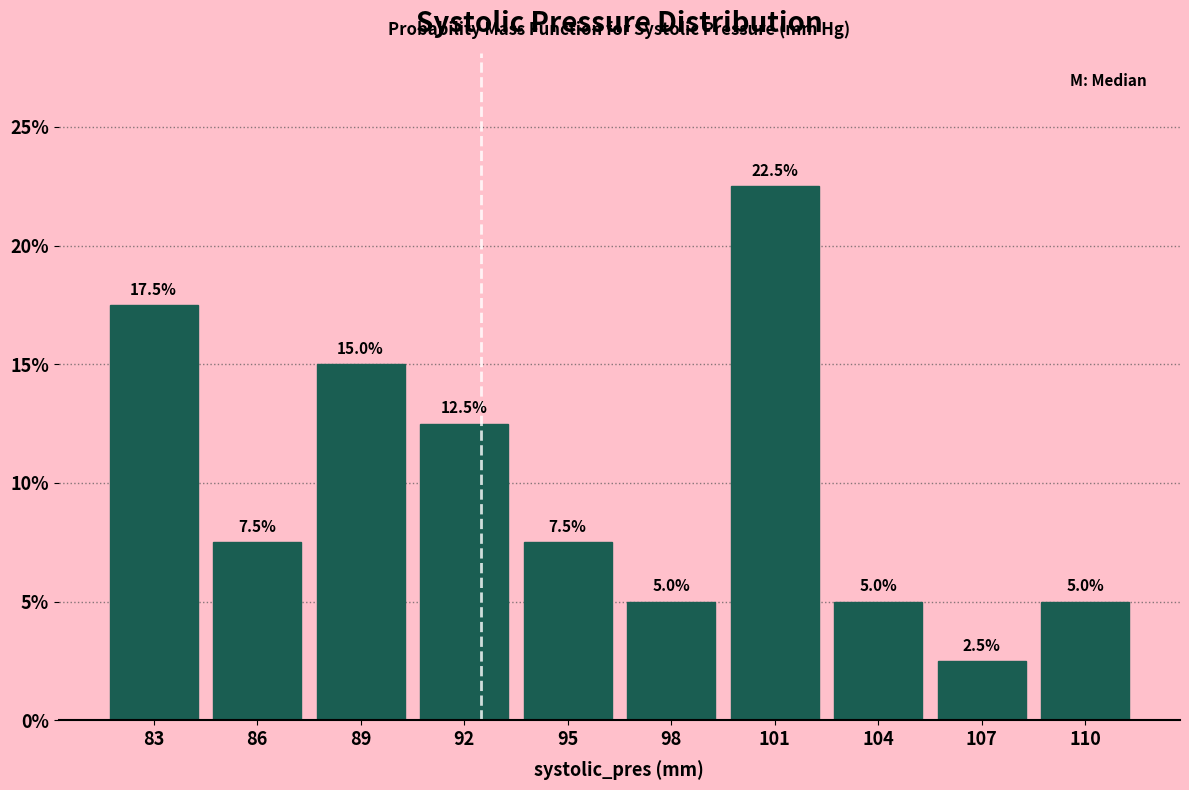

Reading left to right, transcribe all the data shown in this chart.

17.5	7.5	15.0	12.5	7.5	5.0	22.5	5.0	2.5	5.0